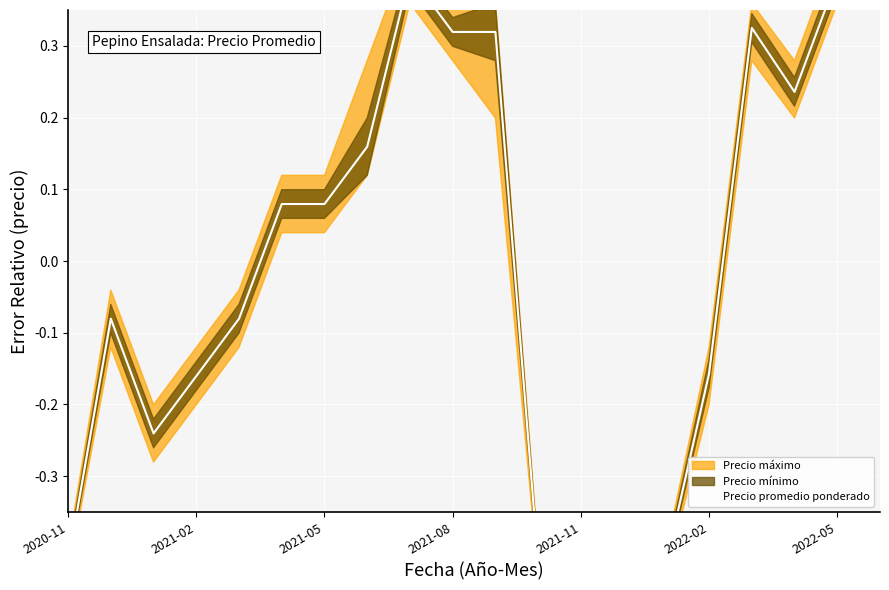

Does the chart display data point markers on the line(s)?

No